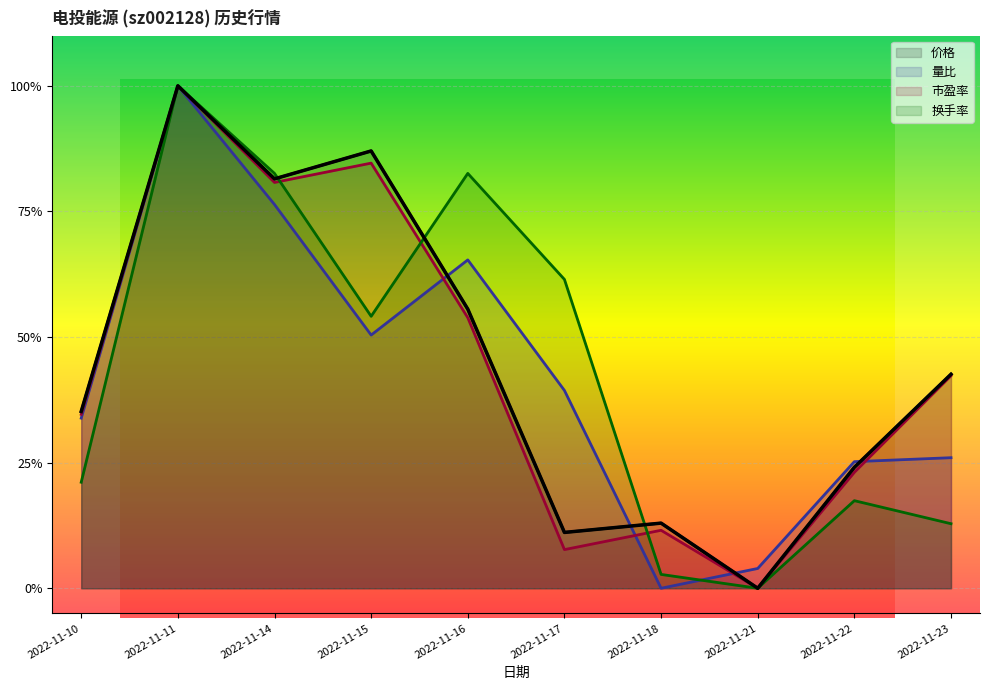

Reading left to right, extract all data points from this chart.

价格: 0.4	1.0	0.8	0.9	0.6	0.1	0.1	0.0	0.2	0.4
量比: 0.3	1.0	0.8	0.5	0.7	0.4	0.0	0.0	0.3	0.3
市盈率: 0.3	1.0	0.8	0.8	0.5	0.1	0.1	0.0	0.2	0.4
换手率: 0.2	1.0	0.8	0.5	0.8	0.6	0.0	0.0	0.2	0.1